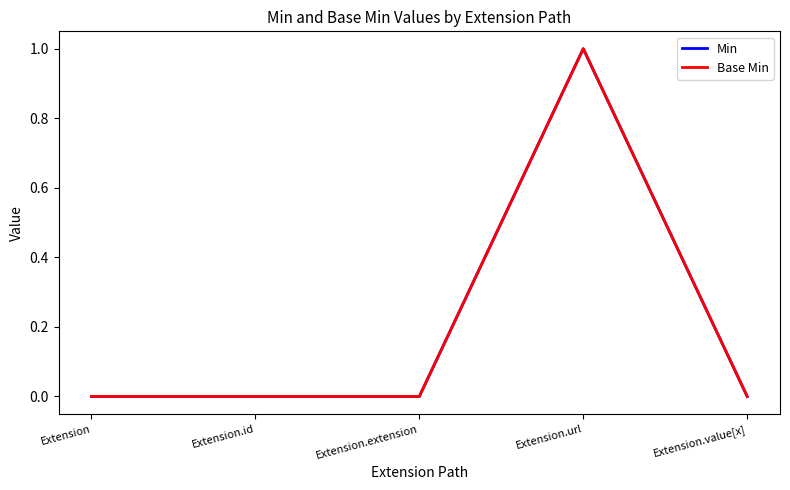

Which label corresponds to the smallest value in the chart?

Extension